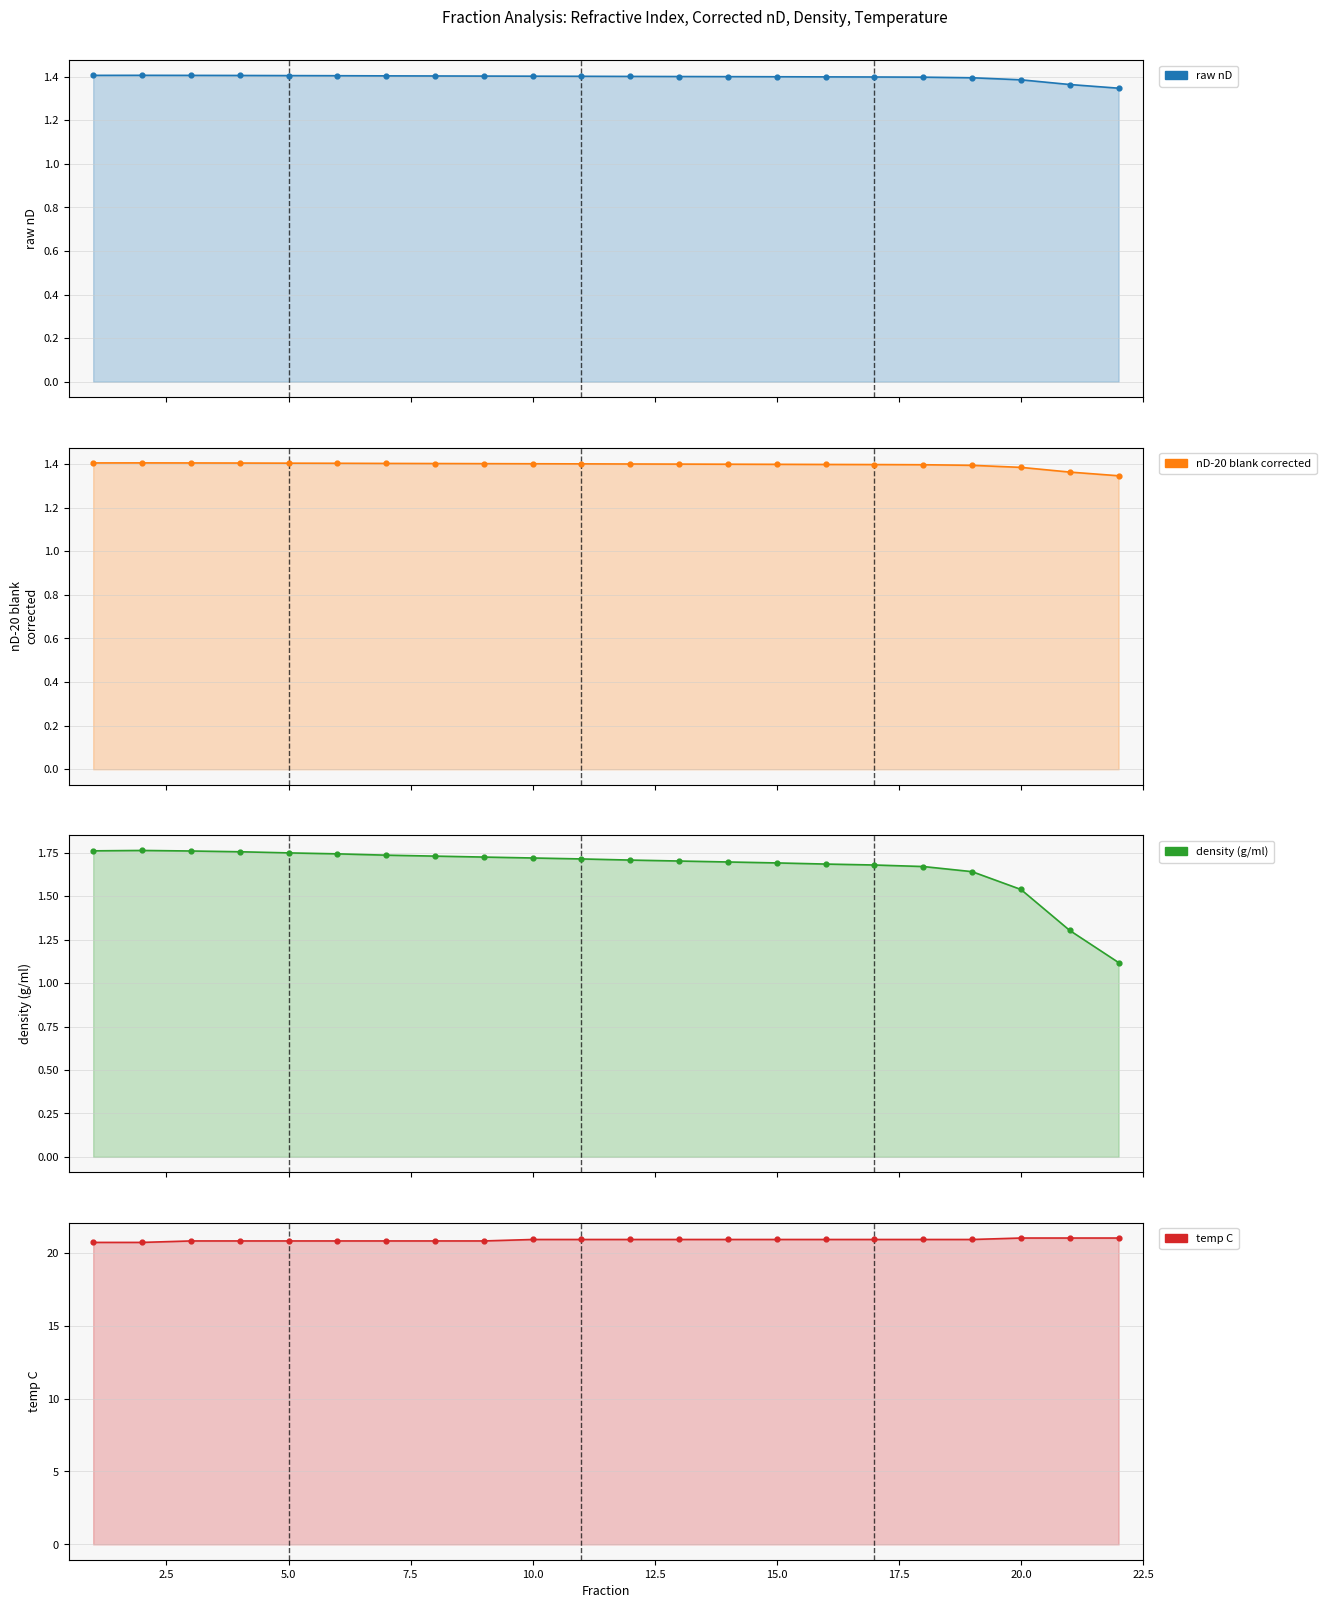

Which series reaches the minimum Y coordinate?

density (g/ml)